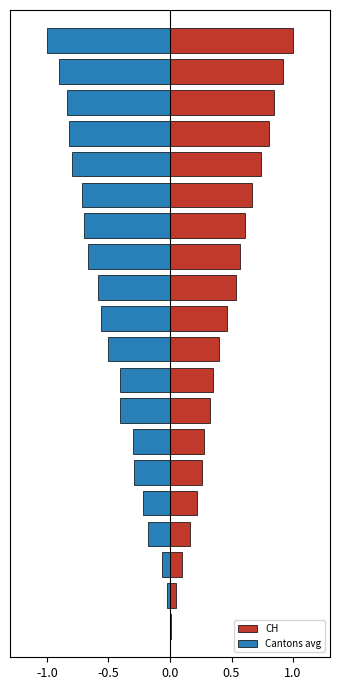

What is the minimum value shown in the chart?

-1.0